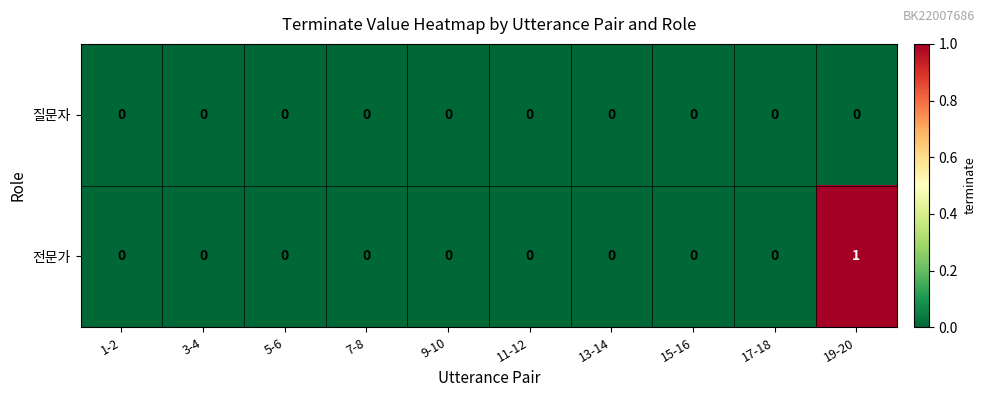

List the series in order of their peak value, highest first.

전문가, 질문자